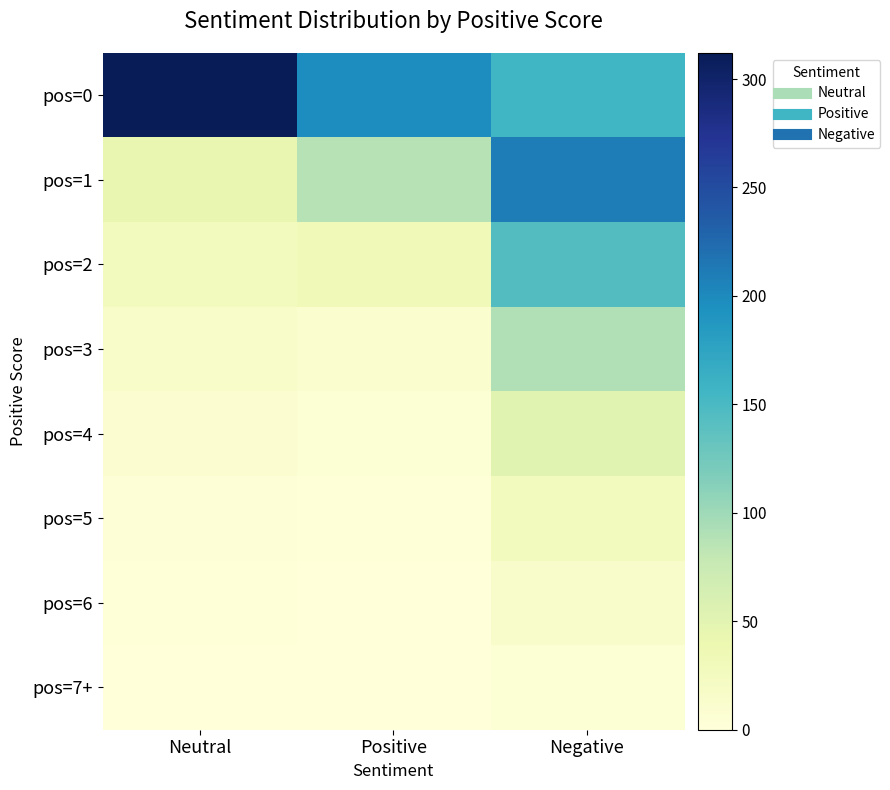

What is the difference between the highest and lowest values at Neutral?

311